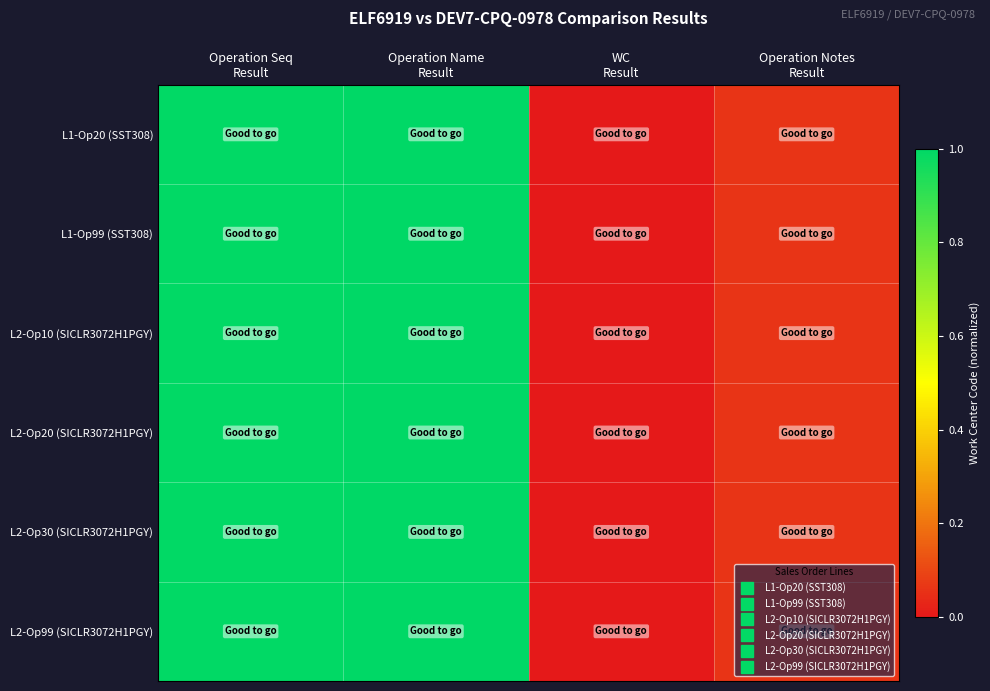

At which category does the chart reach its peak across all series?

Operation Name
Result